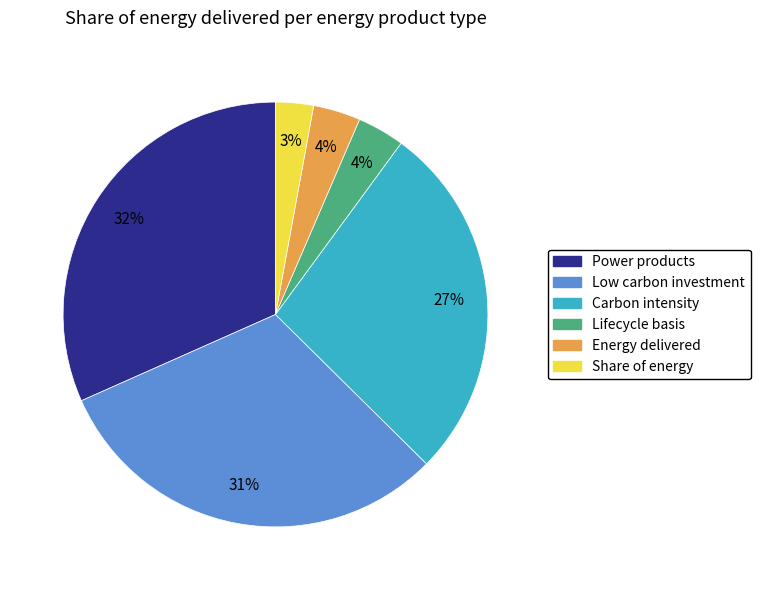

To the nearest percent, what is the average slice percentage?

17%